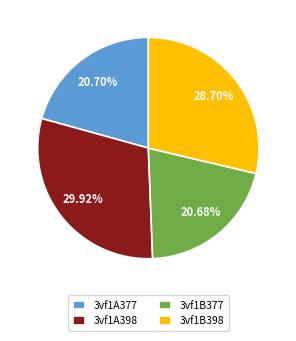

Is there any slice that represents more than half of the pie?

No